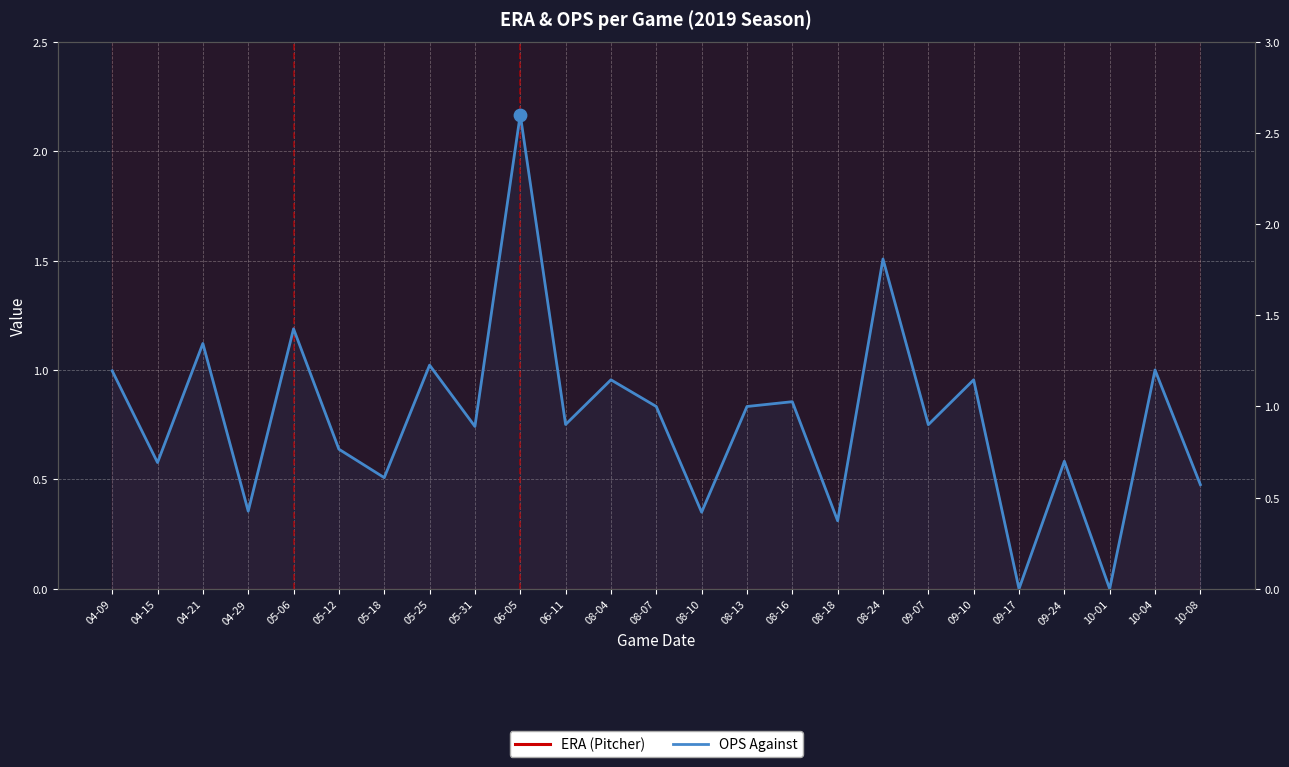

Which series contains the lowest Y value?

OPS Against